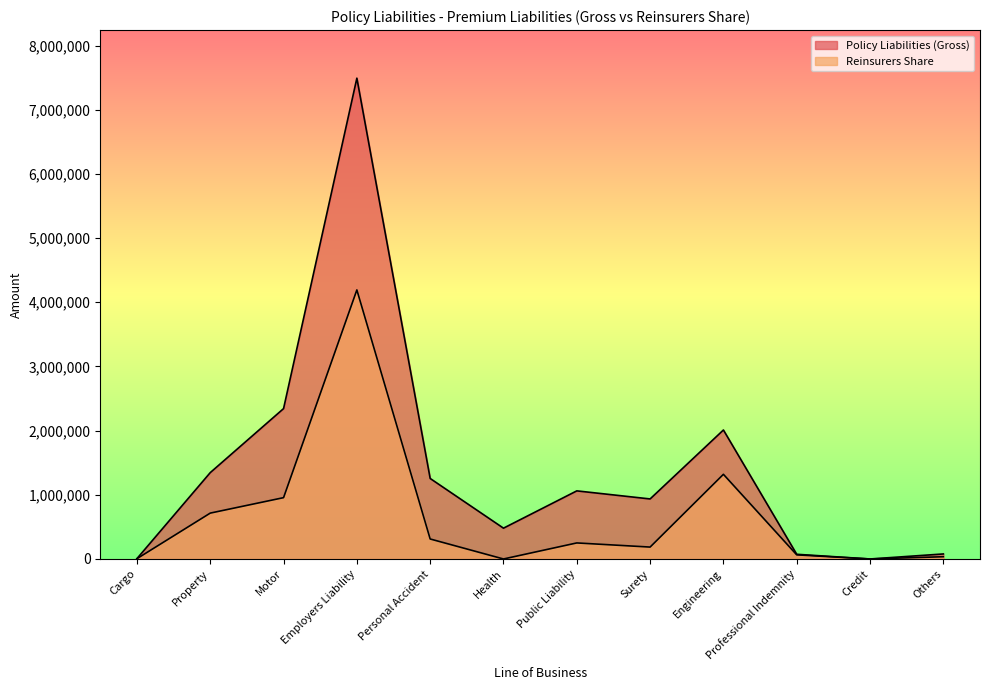

At Others, list the series in order from smallest to largest.

Reinsurers Share, Policy Liabilities (Gross)